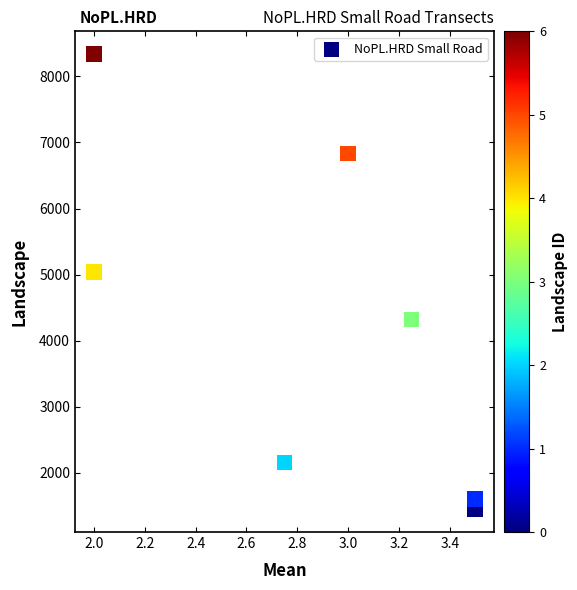

What Y value in the scatter plot is closest to 4893?

5041